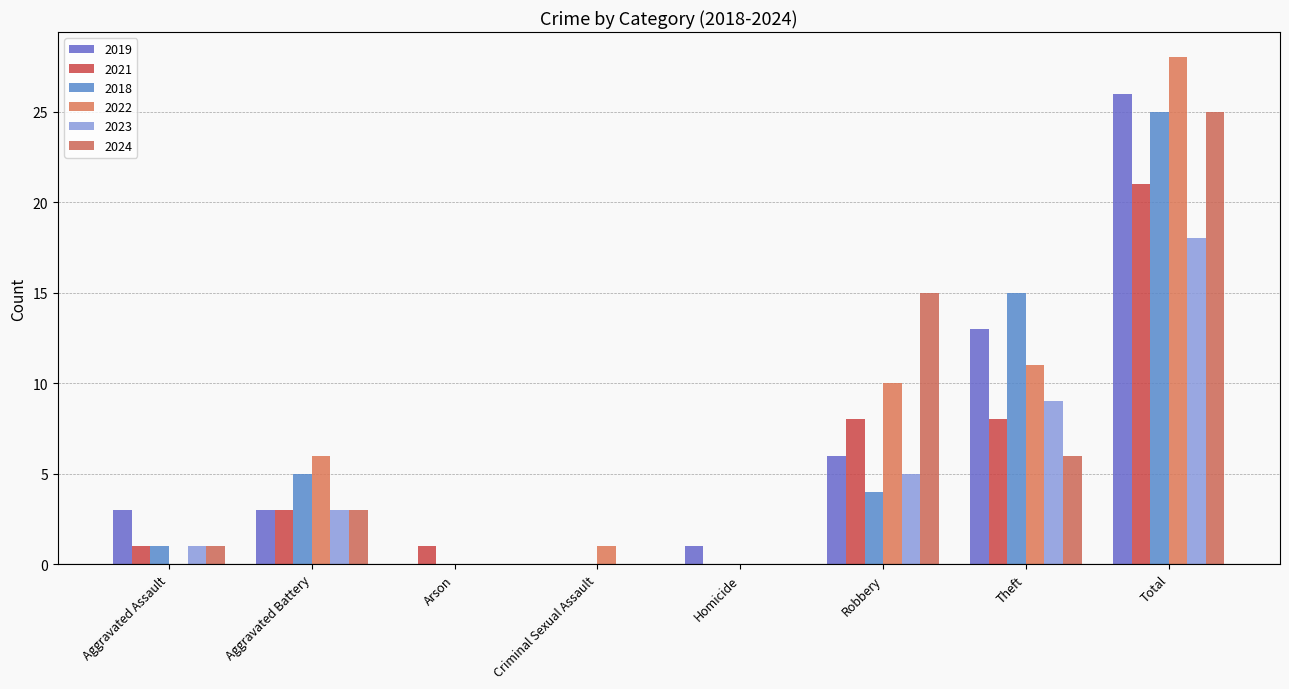

Between Aggravated Assault and Robbery, which is larger?

Robbery